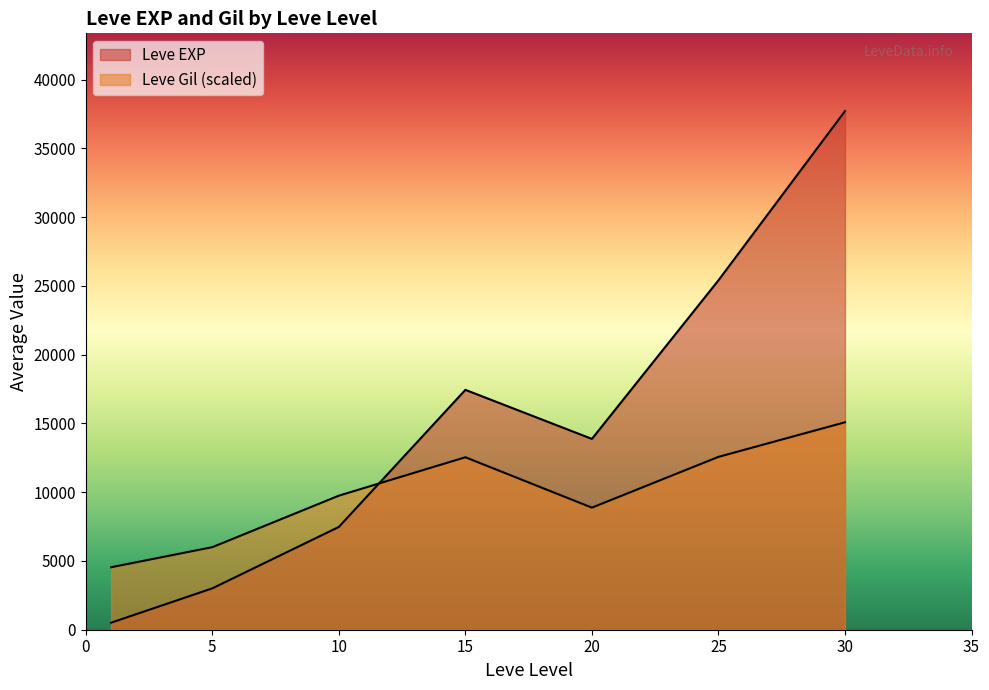

How many lines are shown in the chart?

2